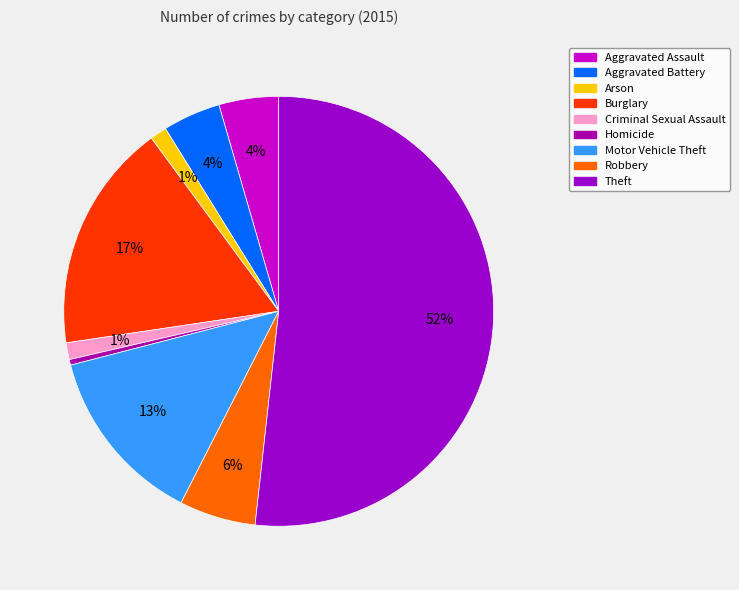

To the nearest percent, what portion does Arson represent?

1%